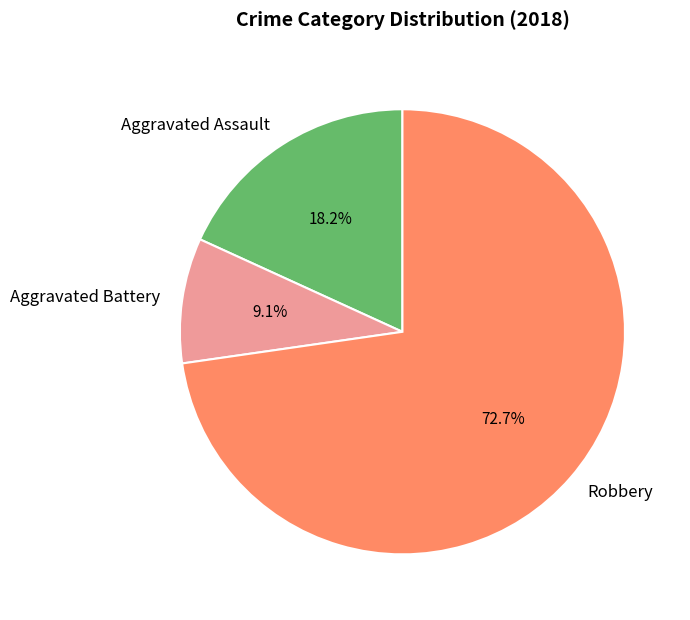

Rank the categories by value from lowest to highest.

Aggravated Battery, Aggravated Assault, Robbery